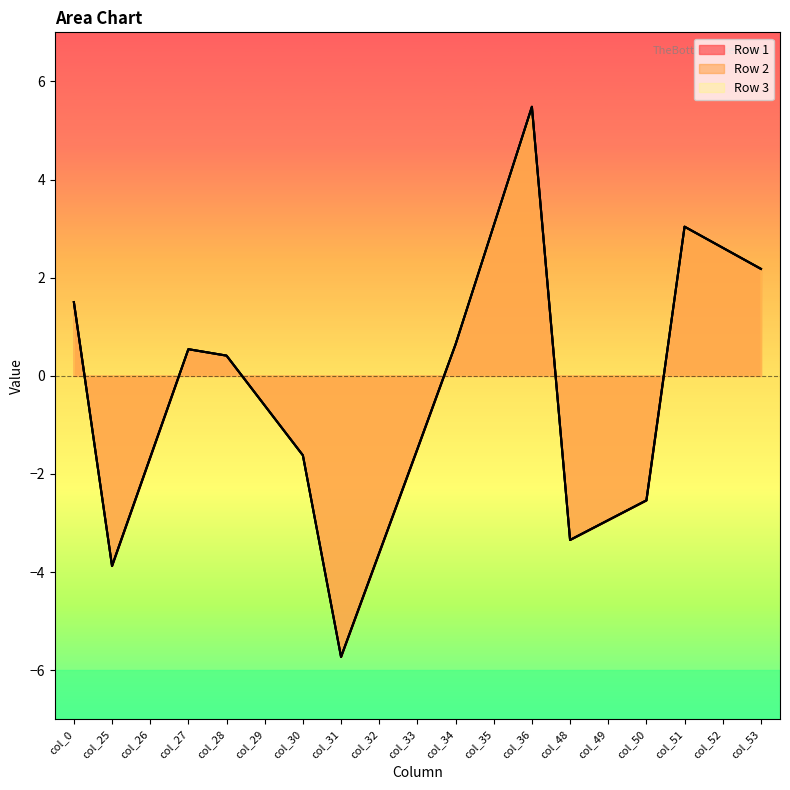

True or false: Row 2 and Row 3 intersect in this chart.

False